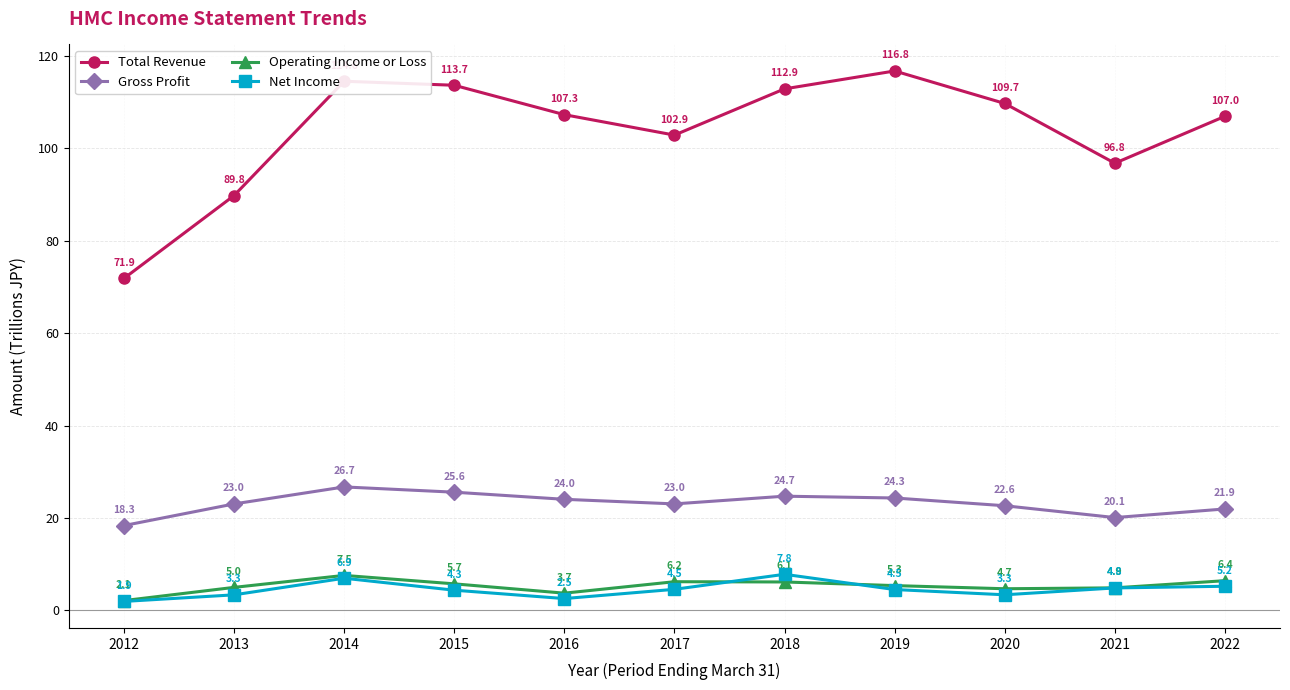

Reading left to right, what are all the values shown in this chart?

Total Revenue: 2012=71.9	2013=89.8	2014=114.6	2015=113.7	2016=107.3	2017=102.9	2018=112.9	2019=116.8	2020=109.7	2021=96.8	2022=107.0
Gross Profit: 2012=18.3	2013=23.0	2014=26.7	2015=25.6	2016=24.0	2017=23.0	2018=24.7	2019=24.3	2020=22.6	2021=20.1	2022=21.9
Operating Income or Loss: 2012=2.1	2013=5.0	2014=7.5	2015=5.7	2016=3.7	2017=6.2	2018=6.1	2019=5.3	2020=4.7	2021=4.9	2022=6.4
Net Income: 2012=1.9	2013=3.3	2014=6.9	2015=4.3	2016=2.5	2017=4.5	2018=7.8	2019=4.5	2020=3.3	2021=4.8	2022=5.2